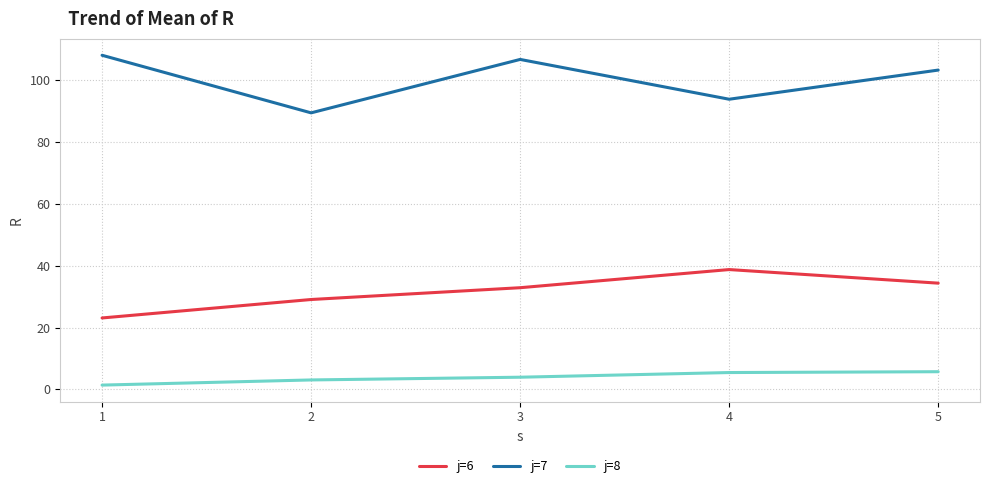

What is the difference between the j=7 values at 5 and 4?

9.4